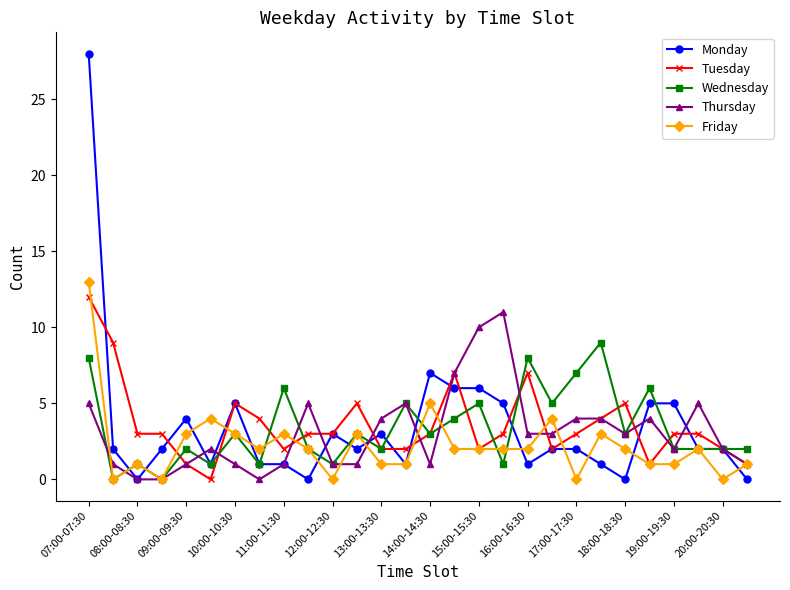

True or false: Tuesday has more than 0 points higher than both neighbors.

True